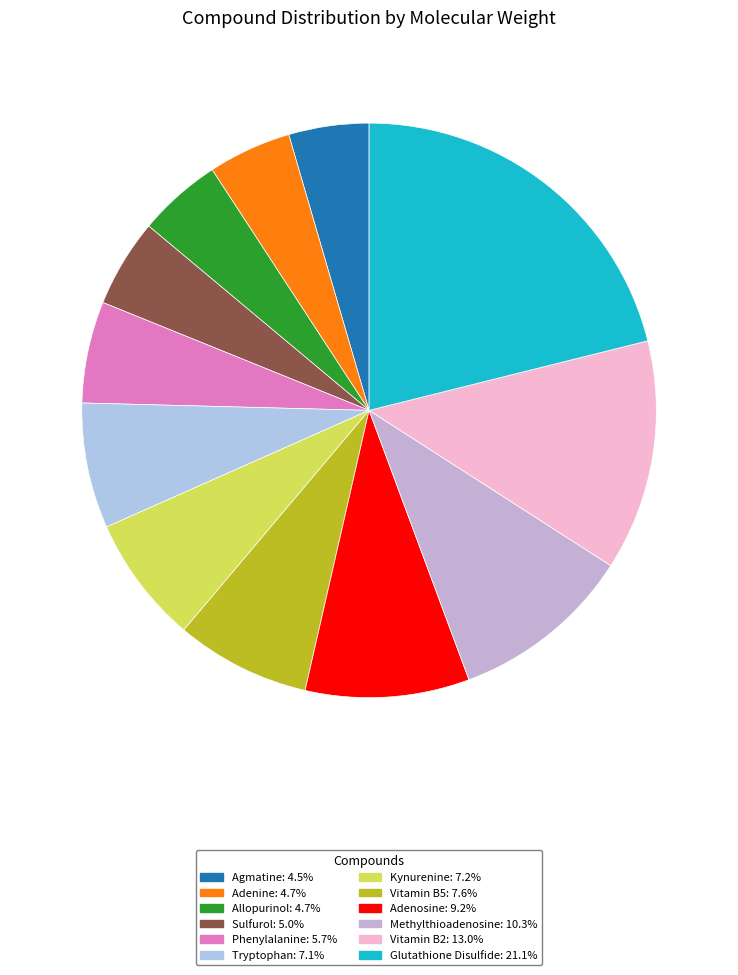

How many slices are in this pie chart?

12